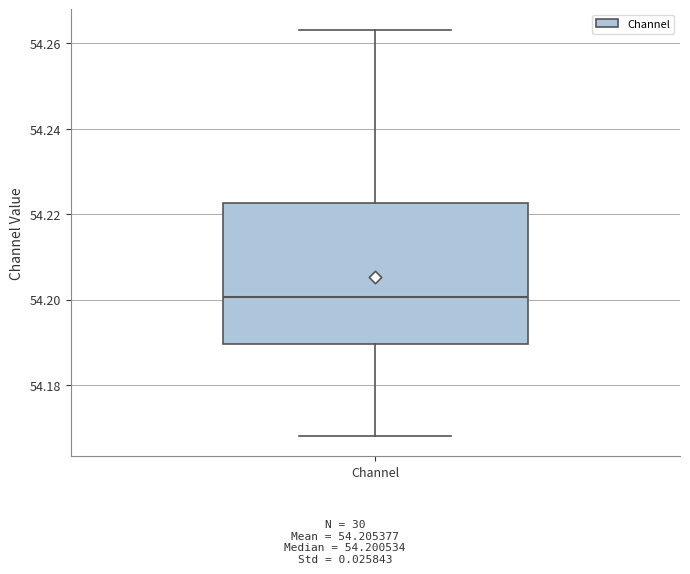

Where is the lower edge of the box for Channel on the y-axis? The values are not printed on the chart, so give them approximately, as read against the axis.

54.190